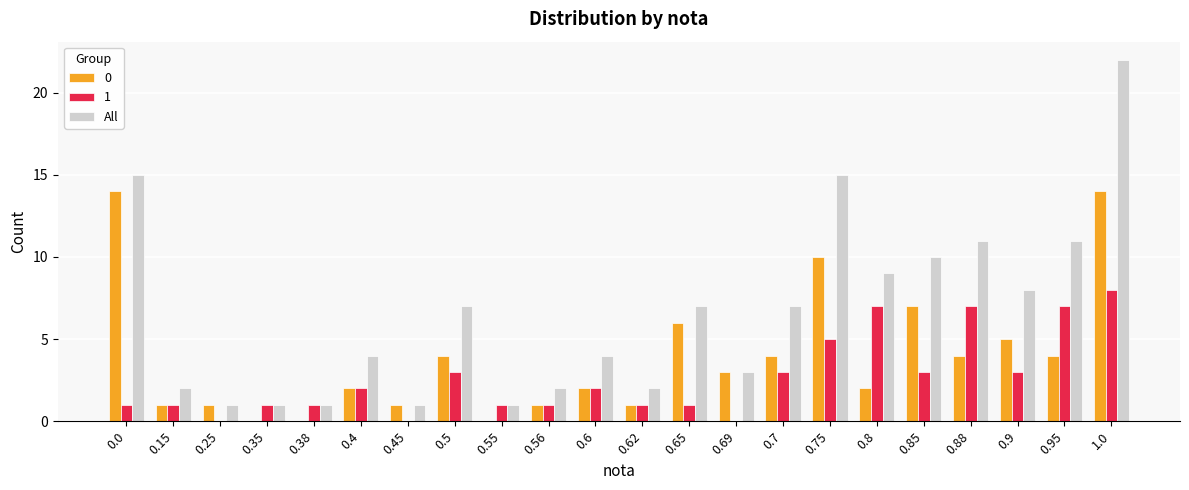

The 1 series shows 2 at 0.75. True or false?

False